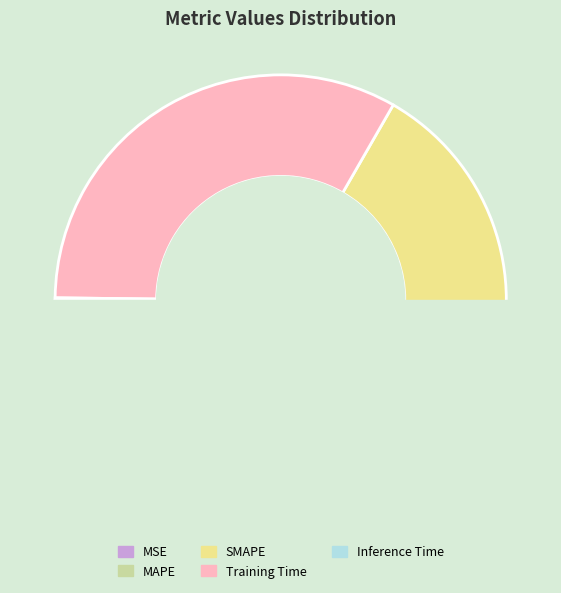

What is the smallest slice in the pie chart?

MSE